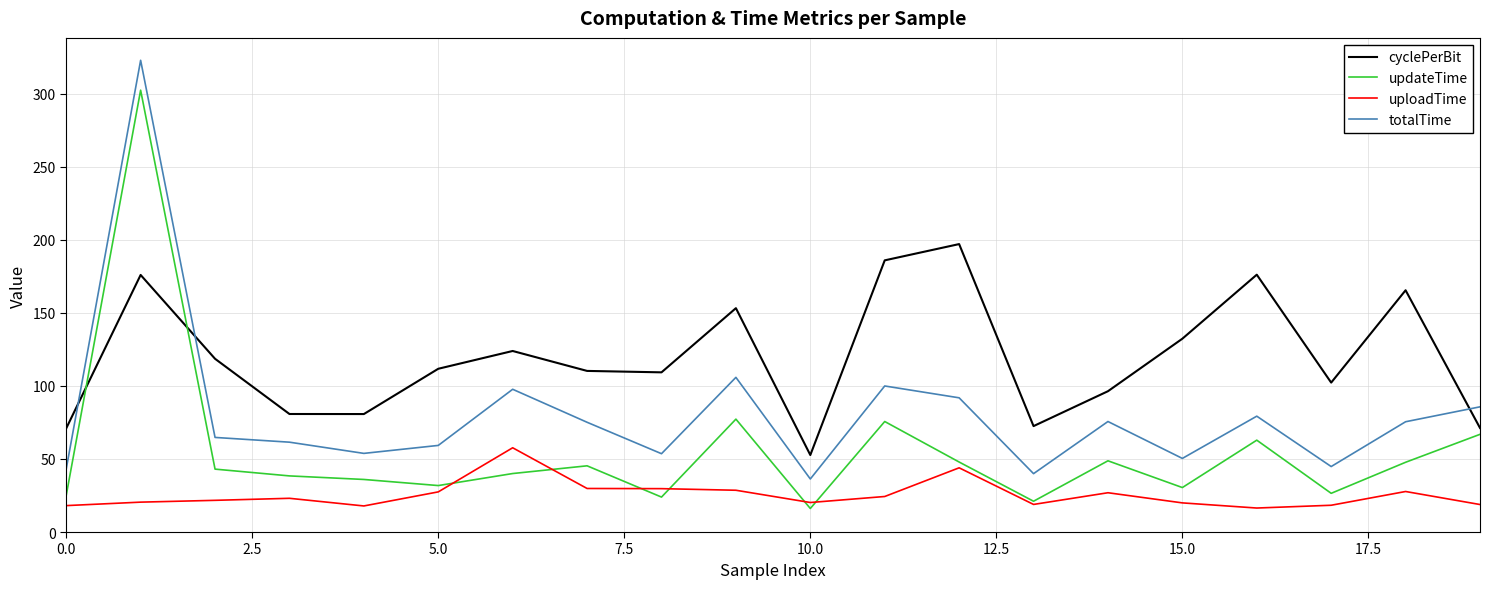

What is the maximum value for uploadTime?

57.7